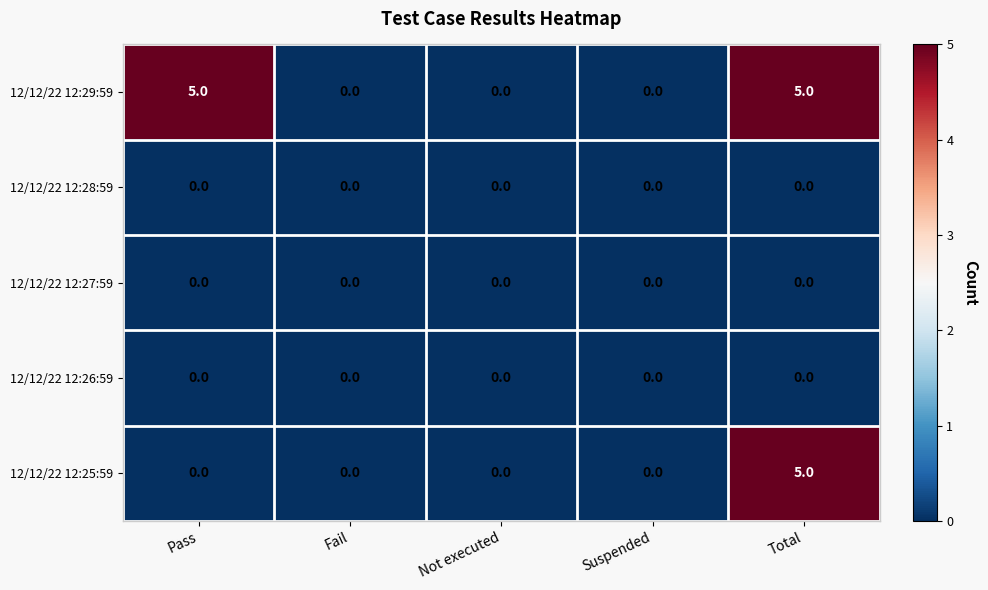

What is the spread (max minus min) of values at Pass?

5